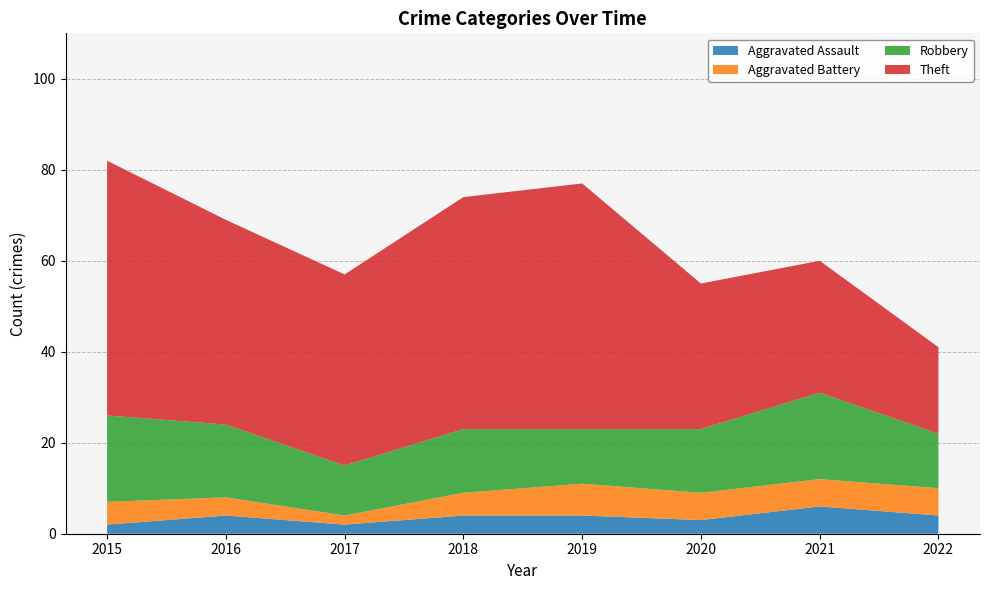

Reading left to right, what are all the values shown in this chart?

Aggravated Assault: 2	4	2	4	4	3	6	4
Aggravated Battery: 5	4	2	5	7	6	6	6
Robbery: 19	16	11	14	12	14	19	12
Theft: 56	45	42	51	54	32	29	19